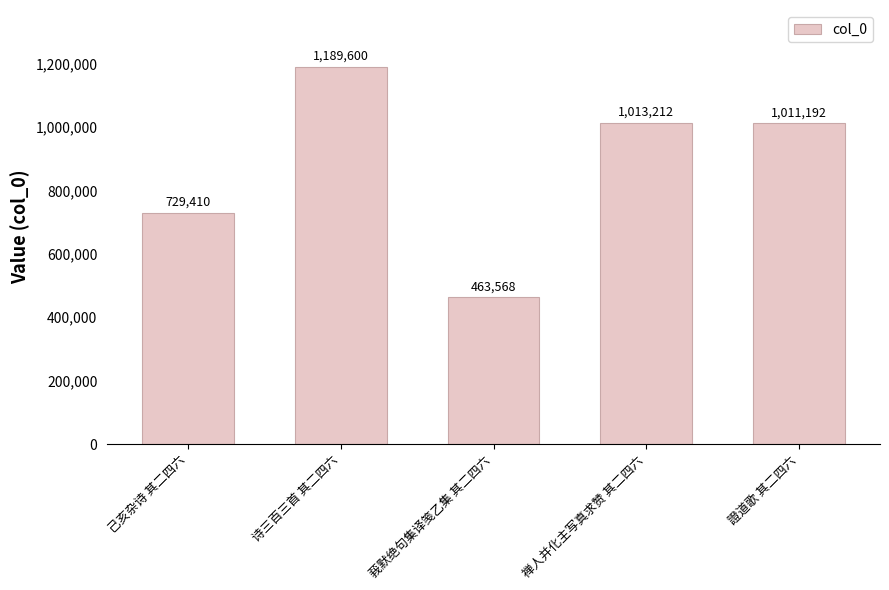

True or false: the data shows 463568 at 莪默绝句集译笺乙集 其二四六.

True